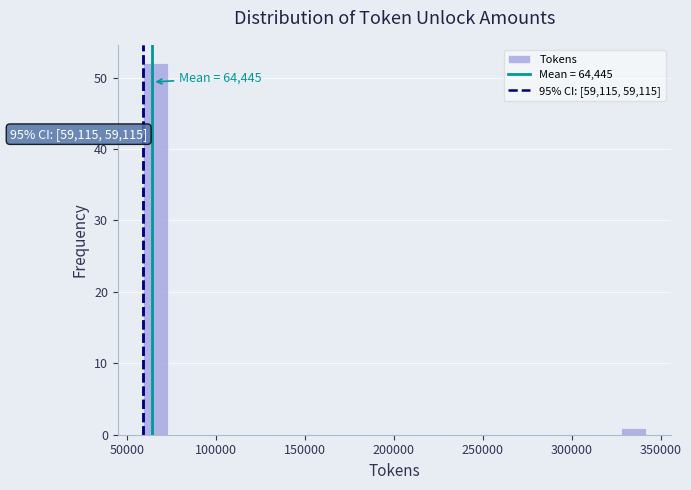

Read against the x-axis, roughly where is the centre of the tallest bar?

65000